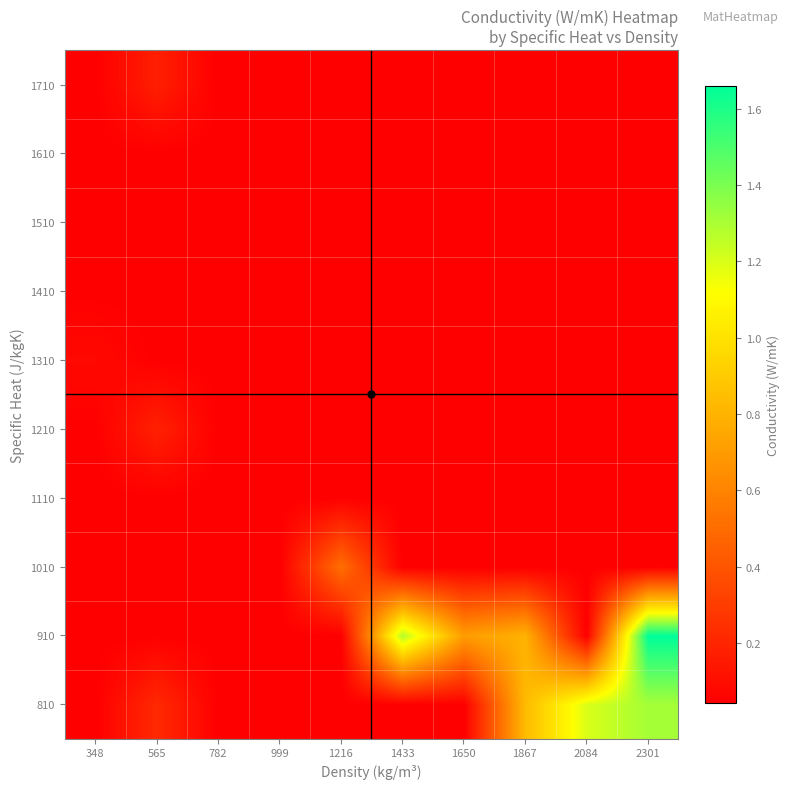

What is the total value across all series at 999?

0.4